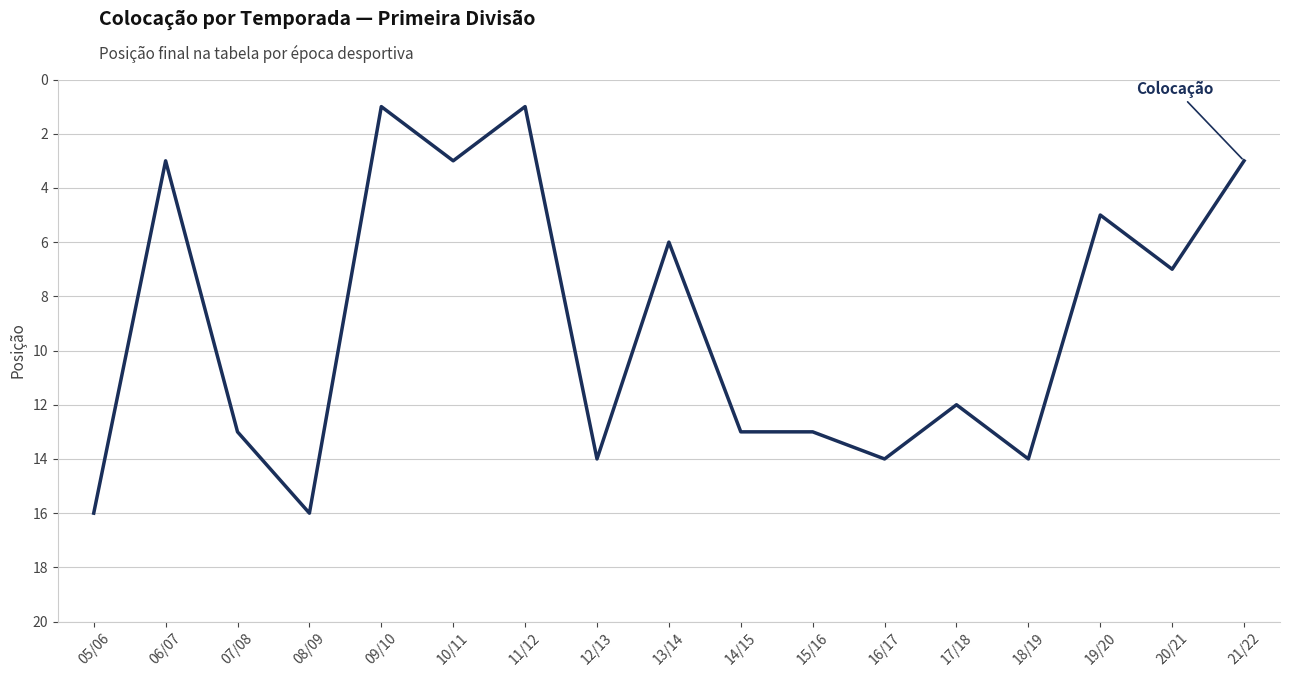

At which category does the data reach its first local valley?

06/07